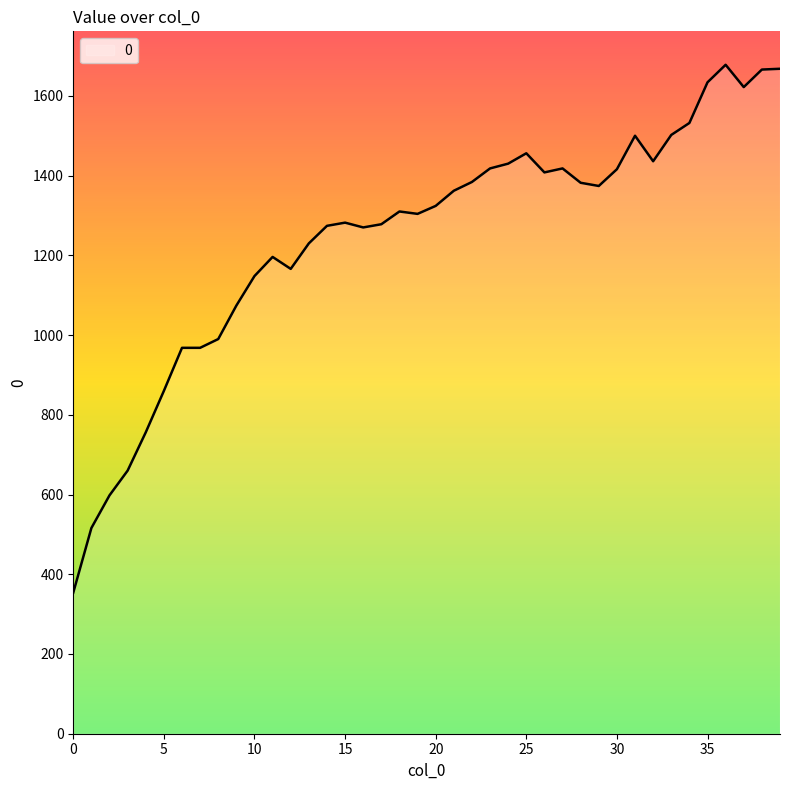

What is the difference between the maximum and minimum values?

1324